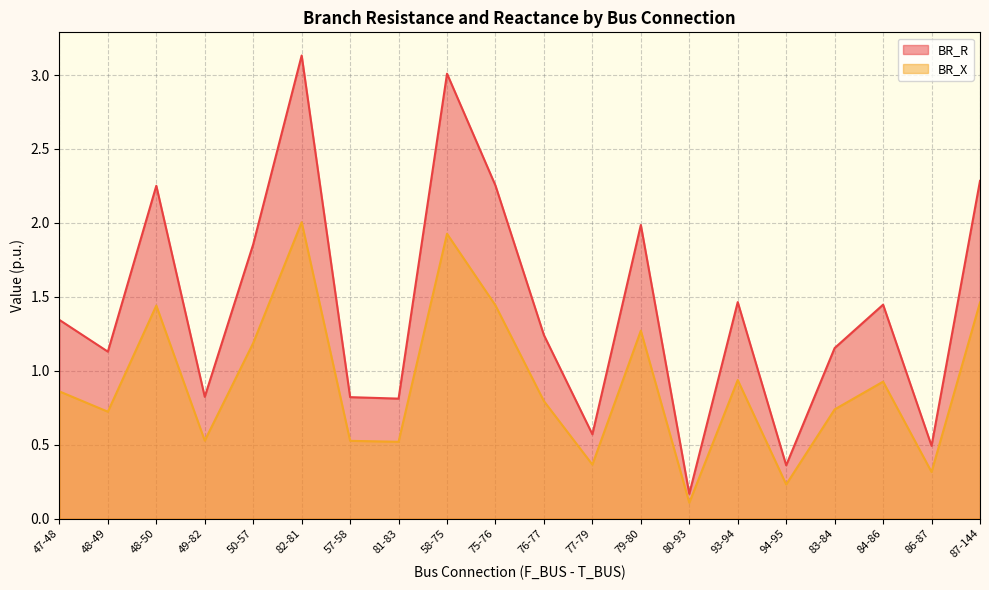

True or false: BR_R and BR_X cross at least once.

False